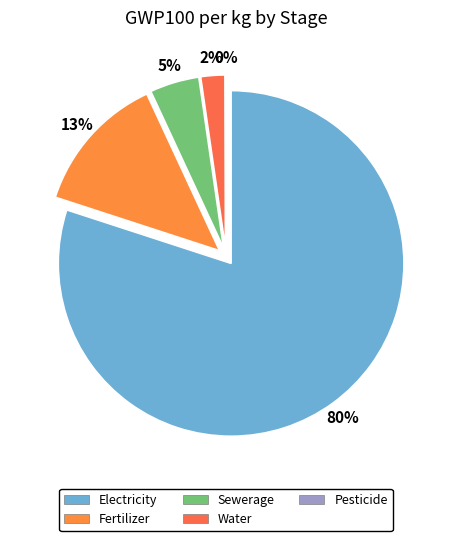

Which category has the smallest portion of the pie?

Pesticide